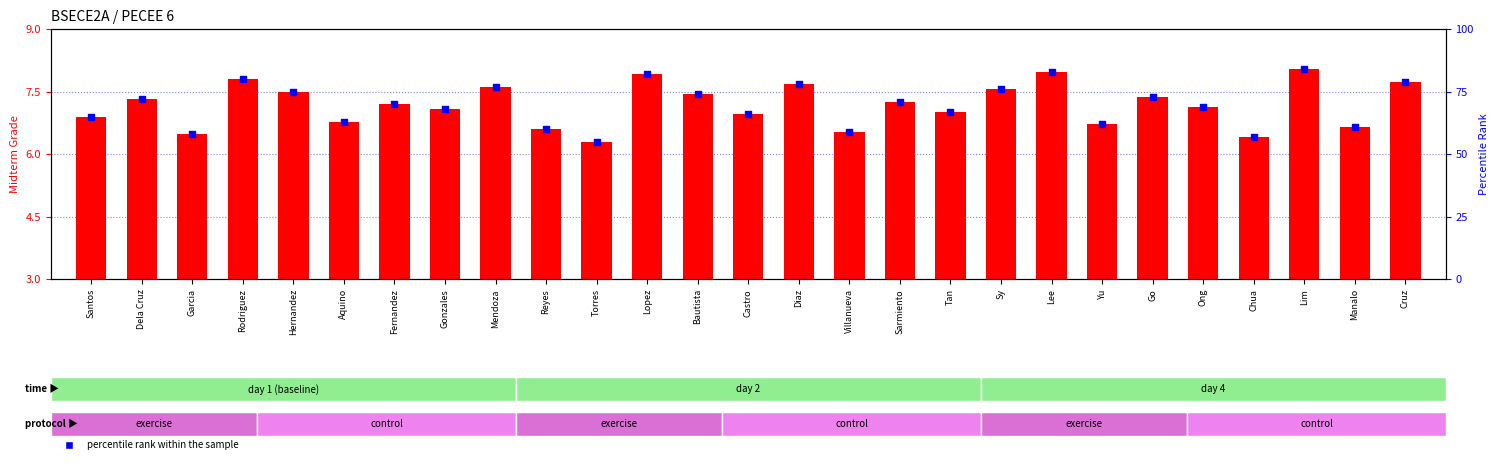

At which category is the sum across all series the highest?

Lim